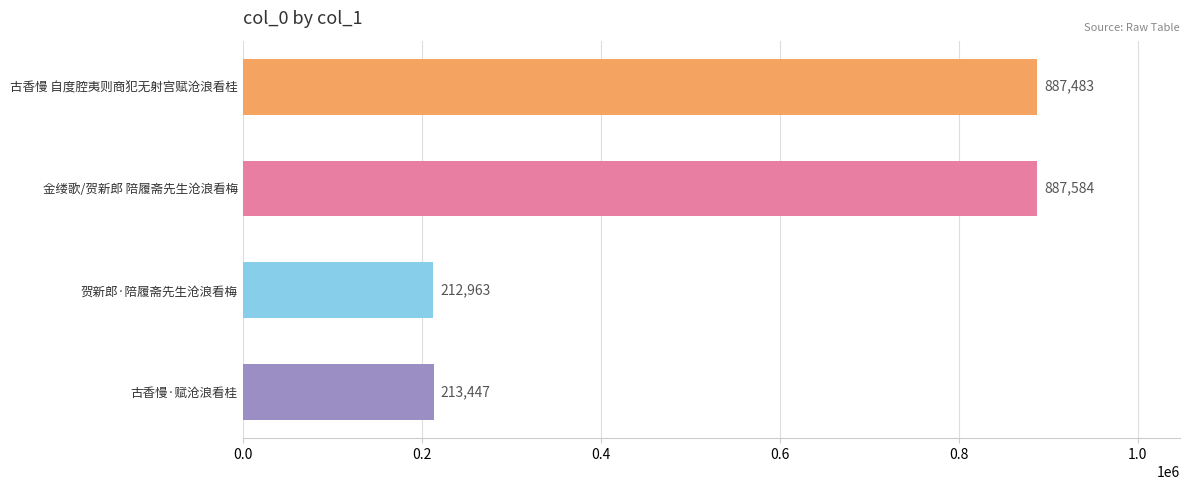

The value at 古香慢 自度腔夷则商犯无射宫赋沧浪看桂 is 549292. True or false?

False